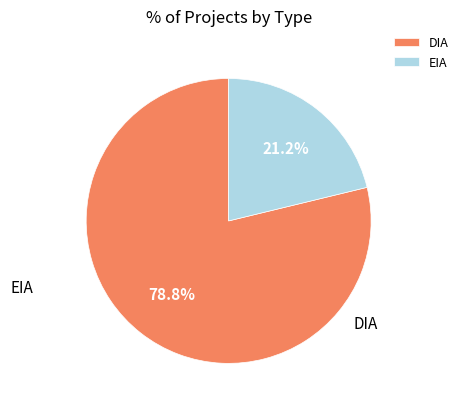

Rank the categories by value from lowest to highest.

EIA, DIA